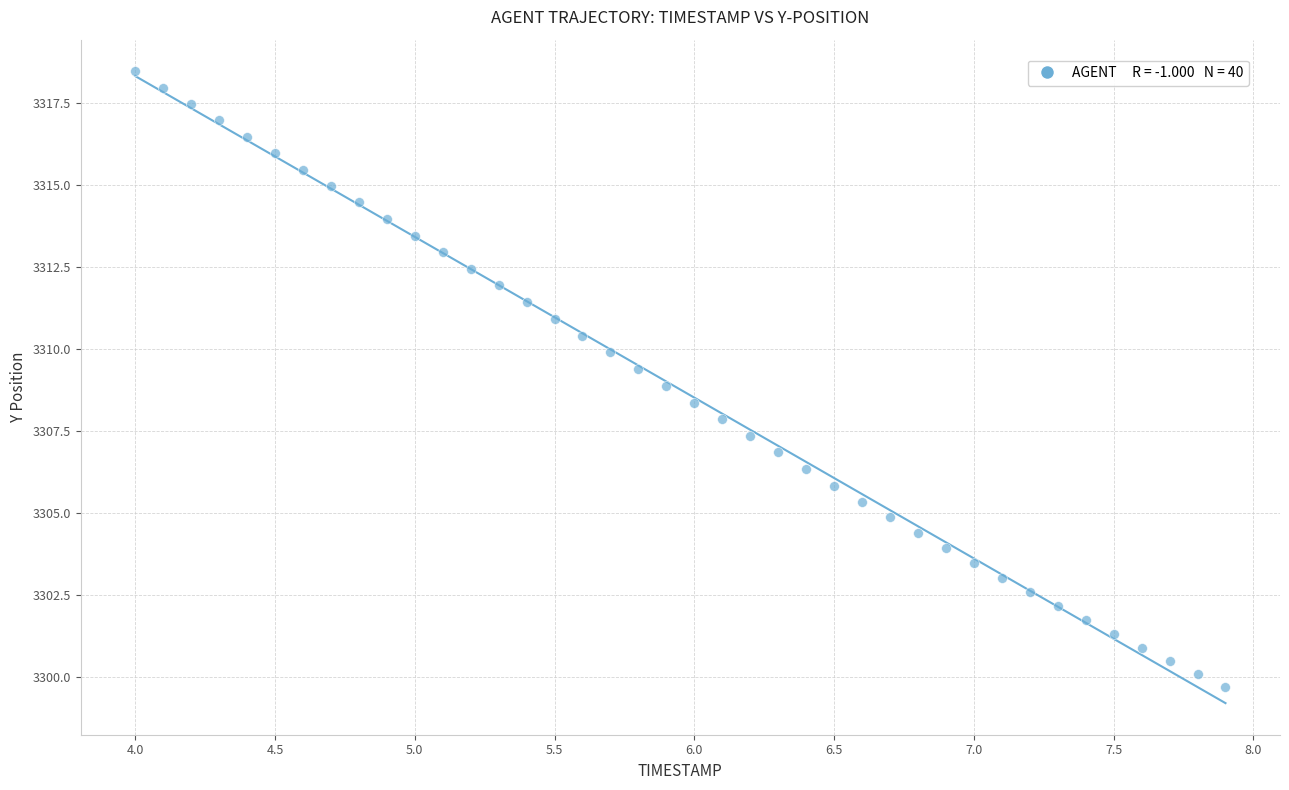

What is the range of Y values (max minus min)?

18.8